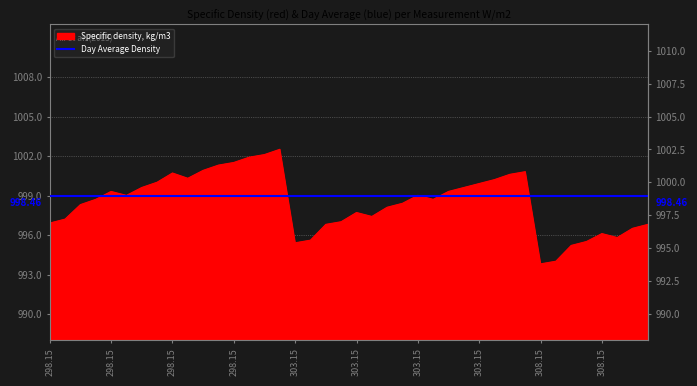

What is the difference between the values at 298.15 and 308.15?

6.4